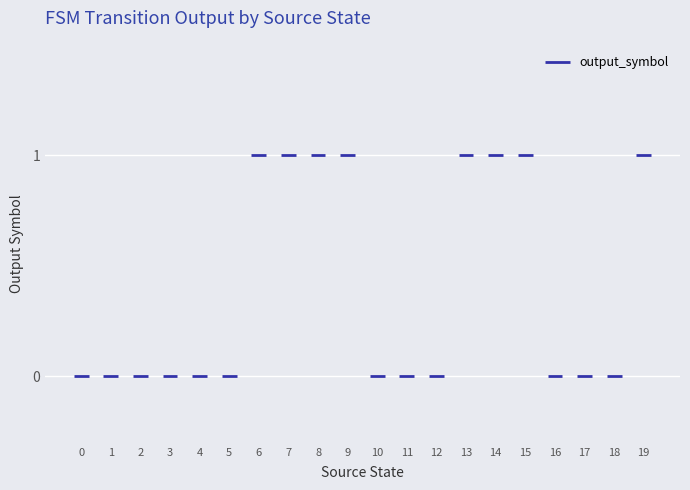

Reading left to right, what are all the values shown in this chart?

0	0	0	0	0	0	1	1	1	1	0	0	0	1	1	1	0	0	0	1